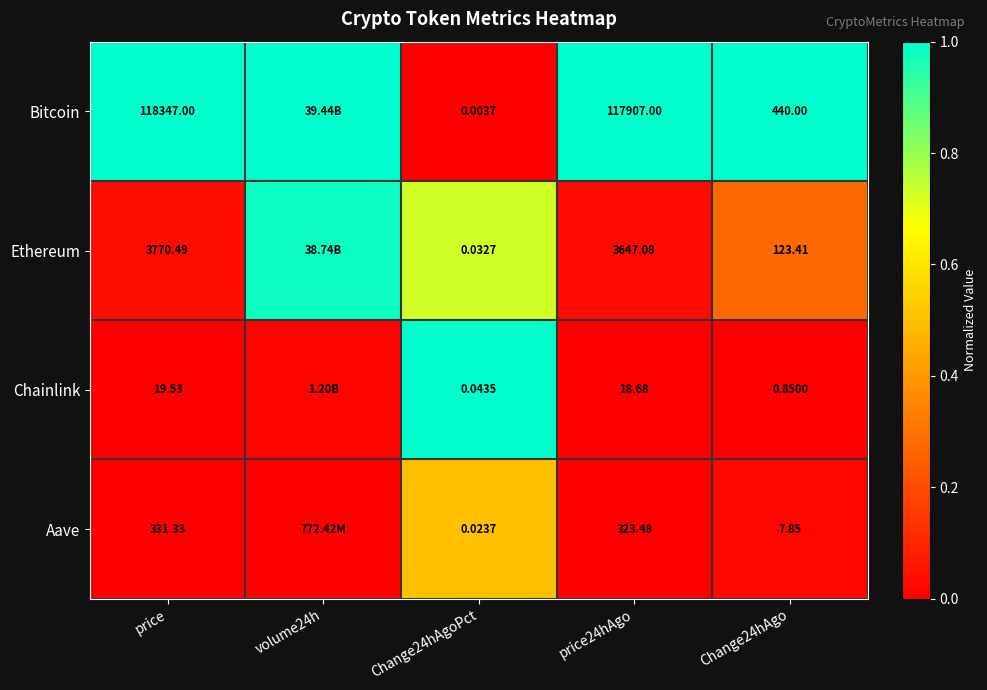

At price, list the series in order from smallest to largest.

Chainlink, Aave, Ethereum, Bitcoin